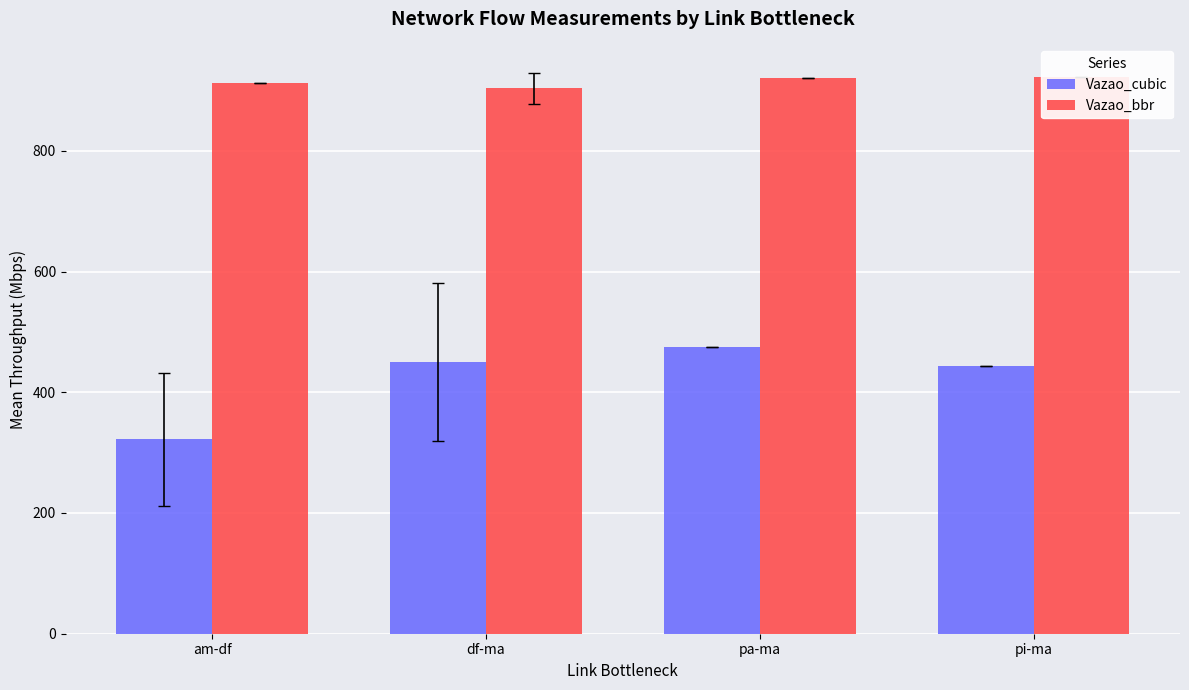

The Vazao_cubic series shows 253.8 at pa-ma. True or false?

False